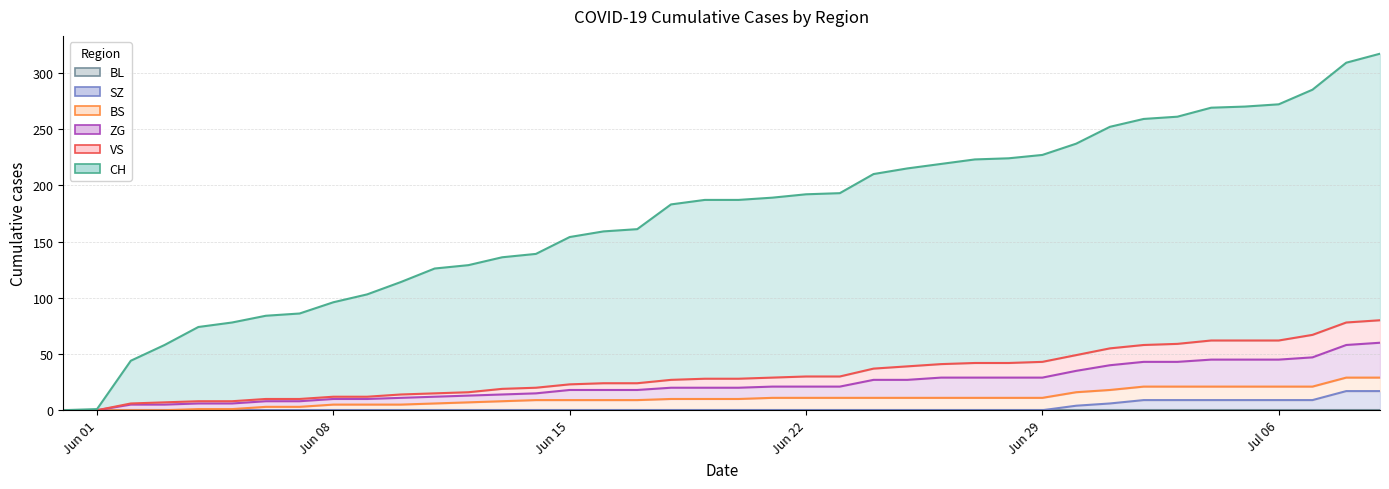

What is the difference between the ZG values at 2020-06-26 and 2020-06-12?

16